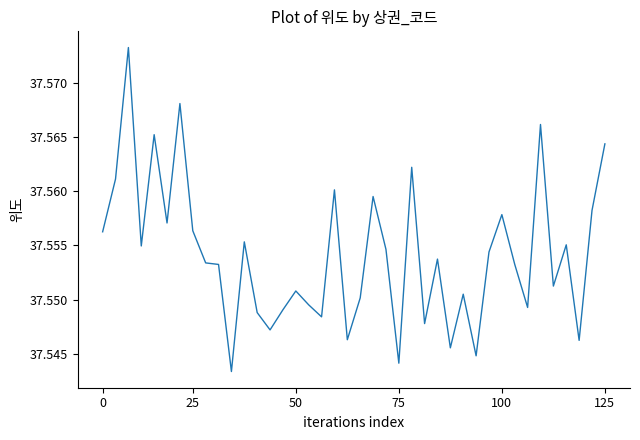

Approximately how many times larger is the value at 100 compared to 75?

1.0